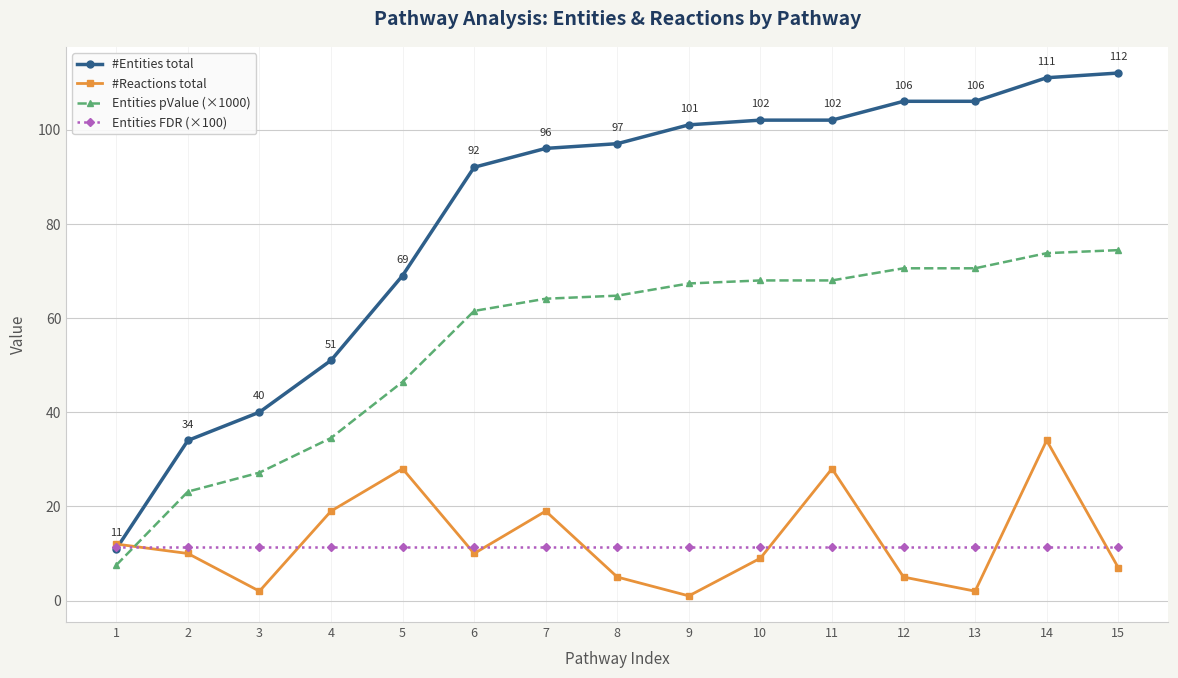

Is this an area chart (filled region under the line)?

No